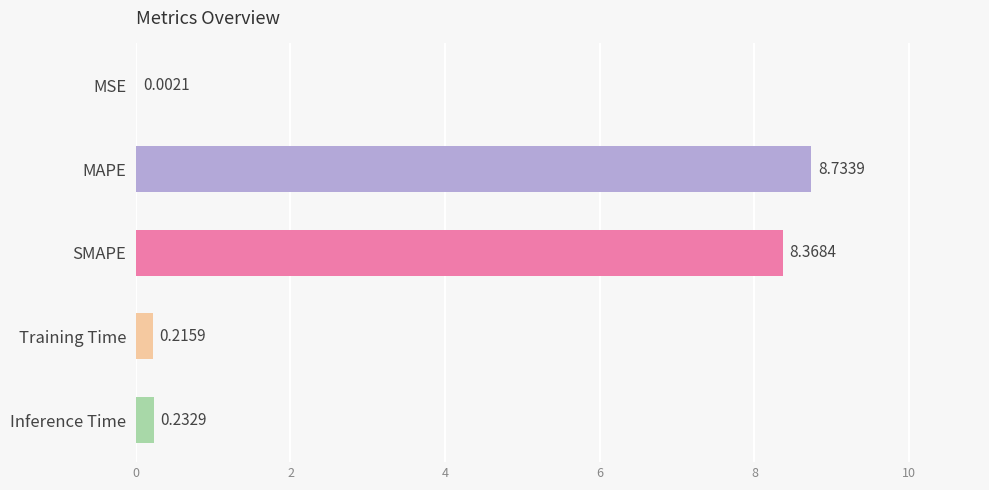

What is the sum of the values at SMAPE and Inference Time?

8.6